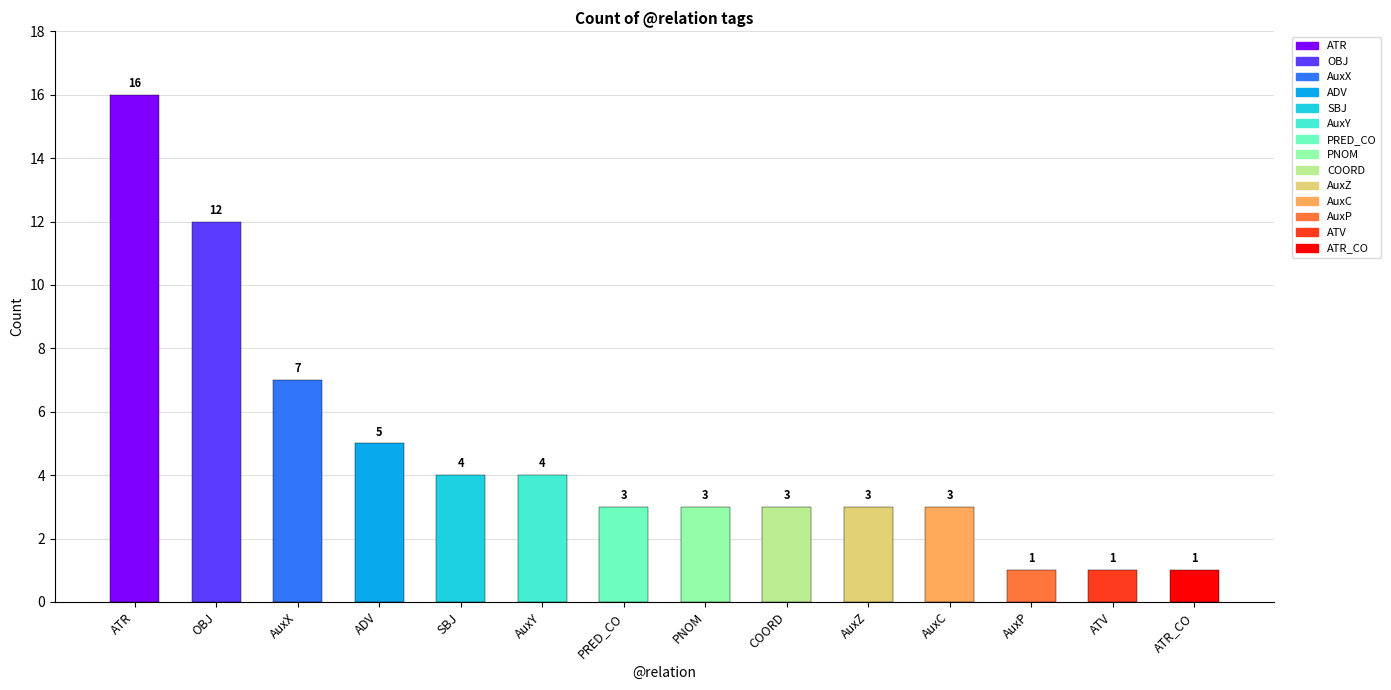

What position from the right is ATR_CO?

1